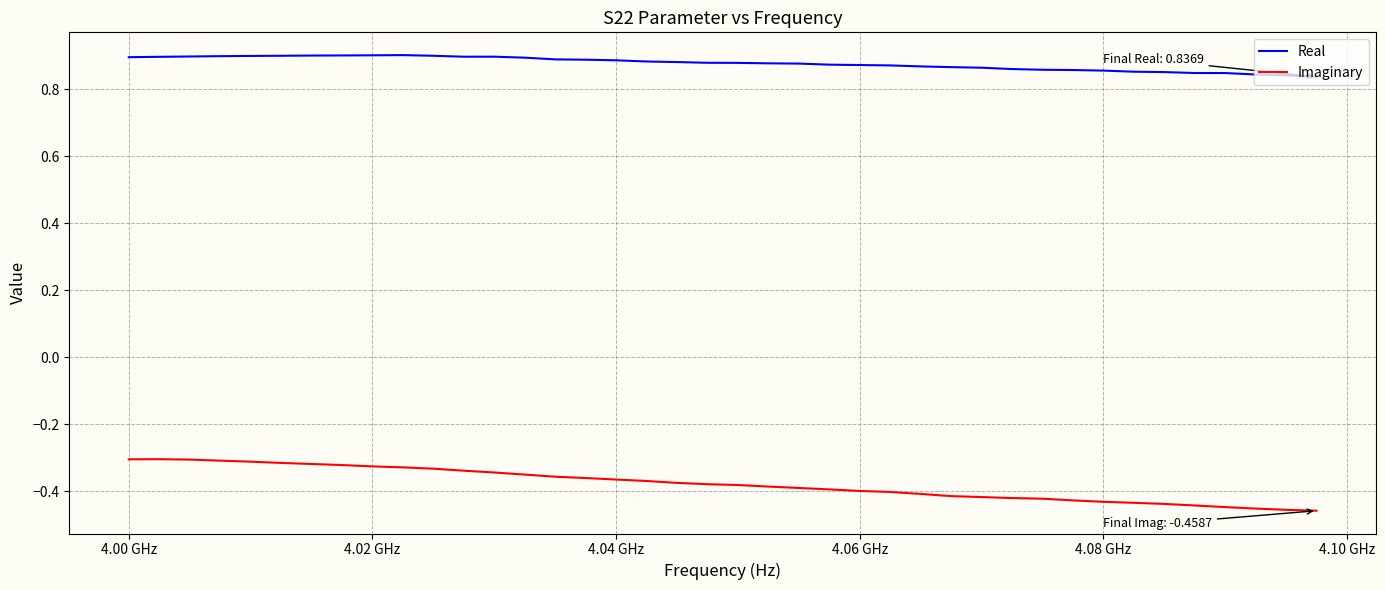

List the series in order of their peak value, highest first.

Real, Imaginary